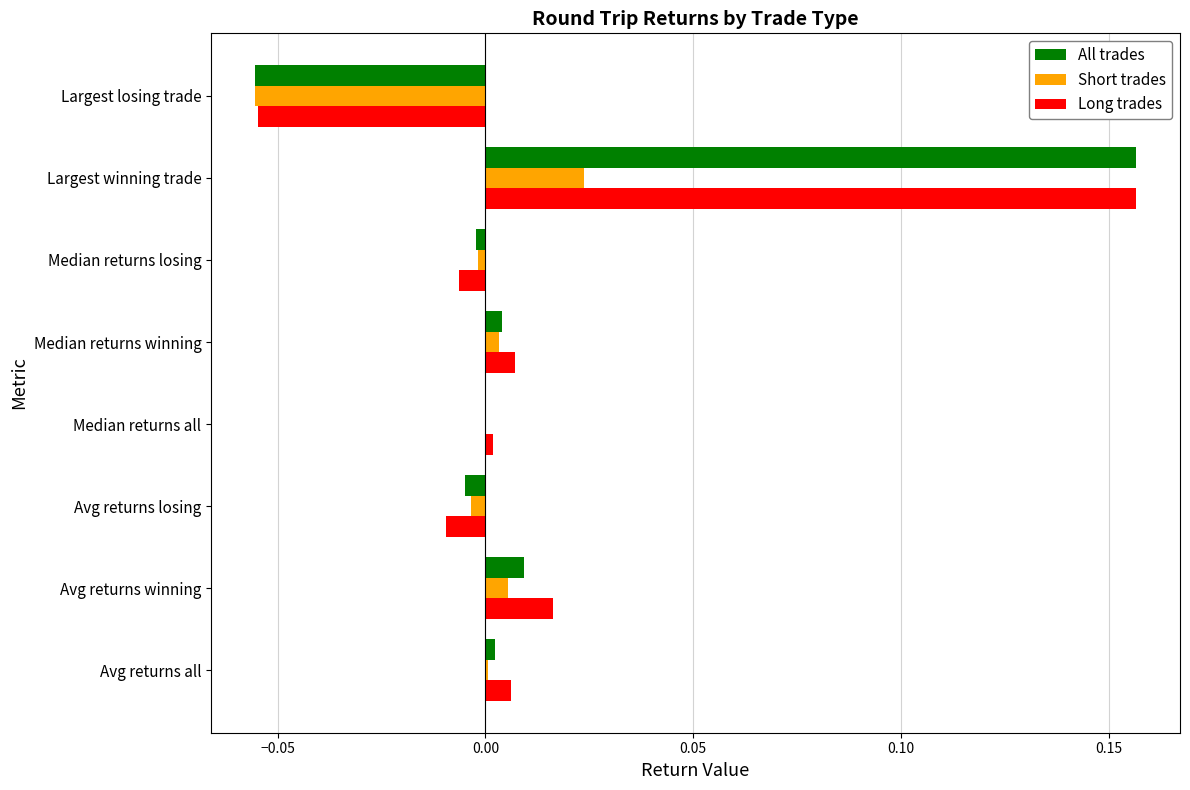

The value of Long trades at Median returns winning is 0.0. True or false?

True